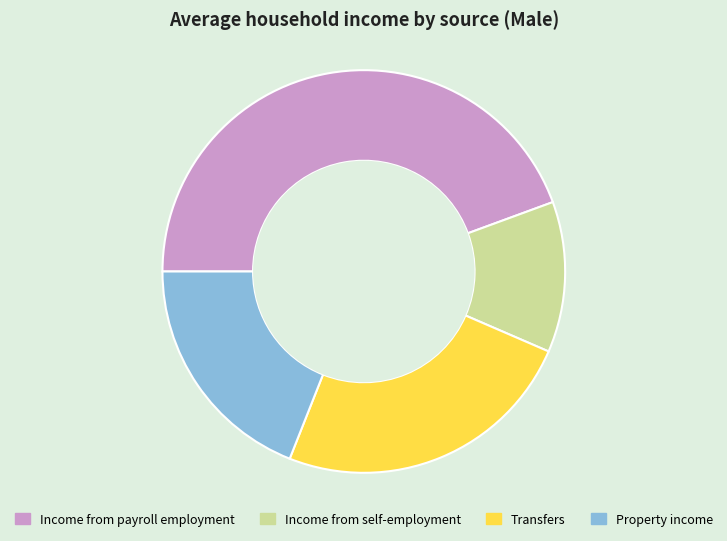

How many segments does this pie chart have?

4